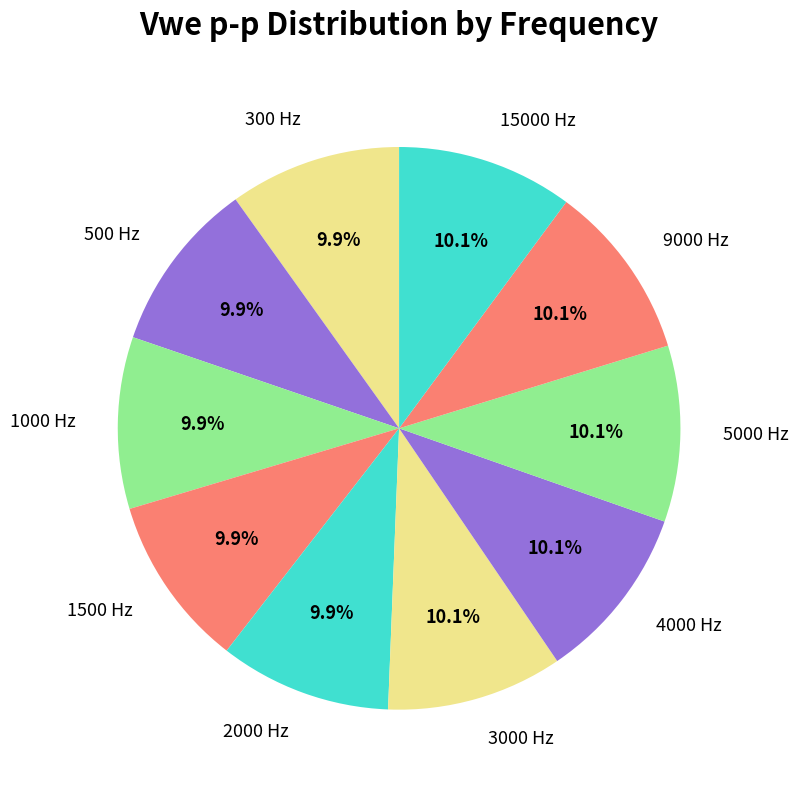

Approximately how many times larger is the value at 500 Hz compared to 2000 Hz?

1.0